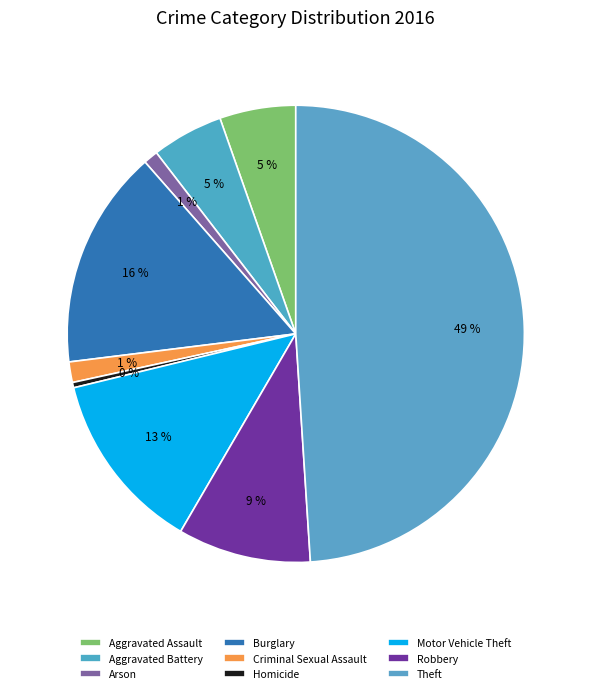

To the nearest percent, what is the difference between the largest and smallest slice percentages?

49%